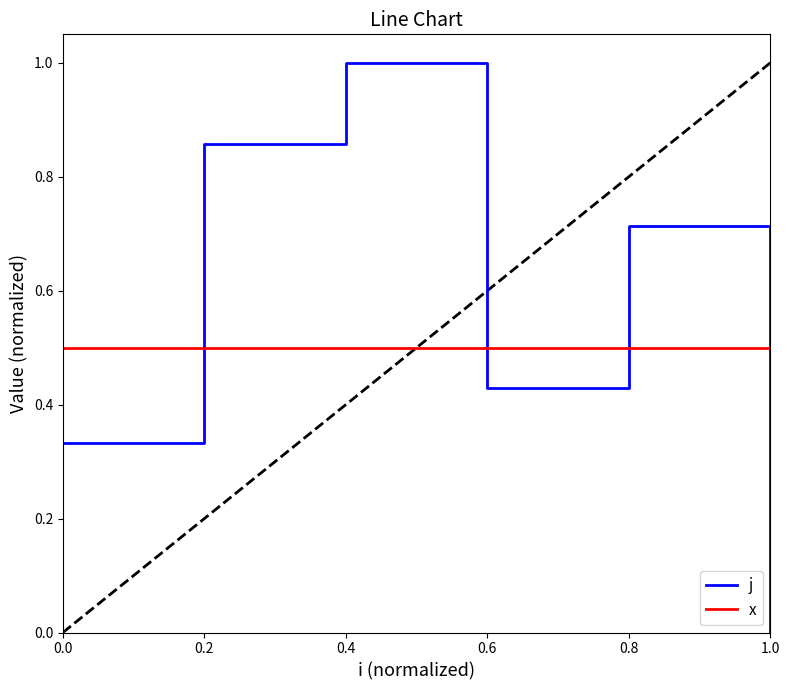

Which series has the largest range (max minus min)?

j